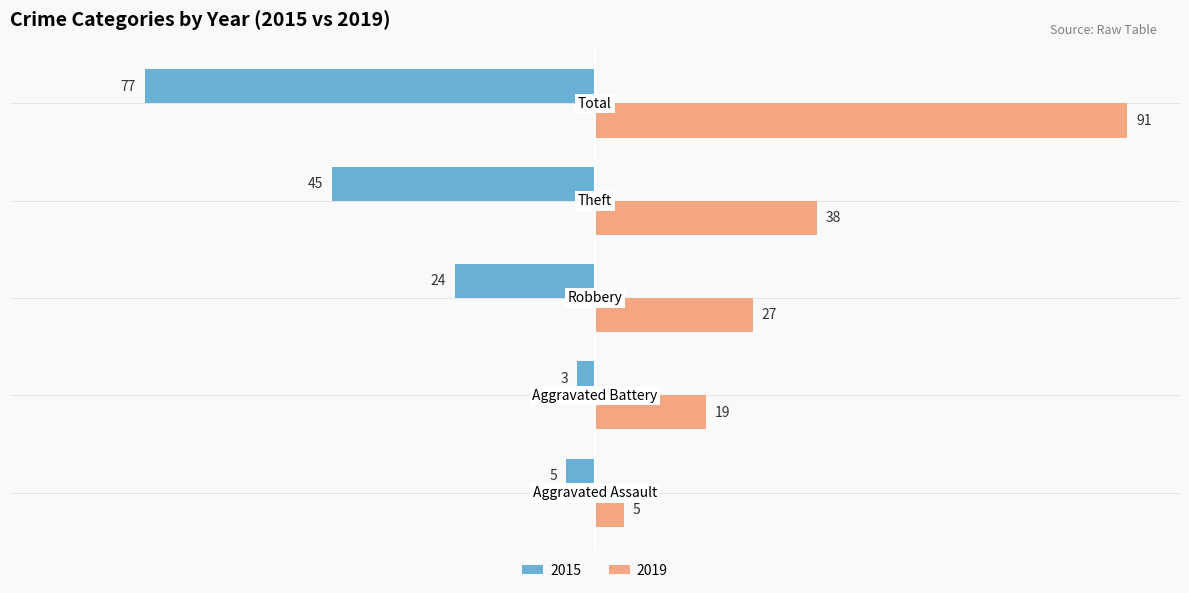

Which series has the largest total across all categories?

2019